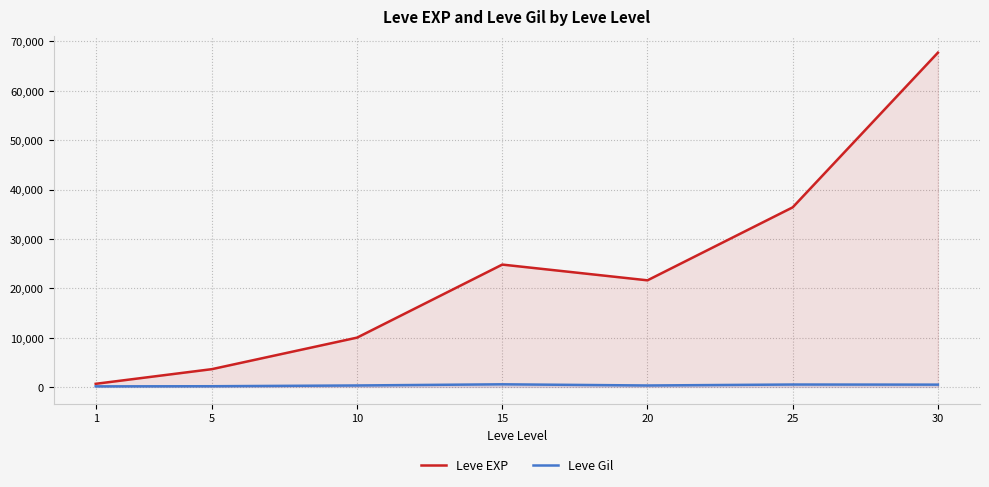

List the labels in order of Leve EXP value, largest first.

30, 25, 15, 20, 10, 5, 1